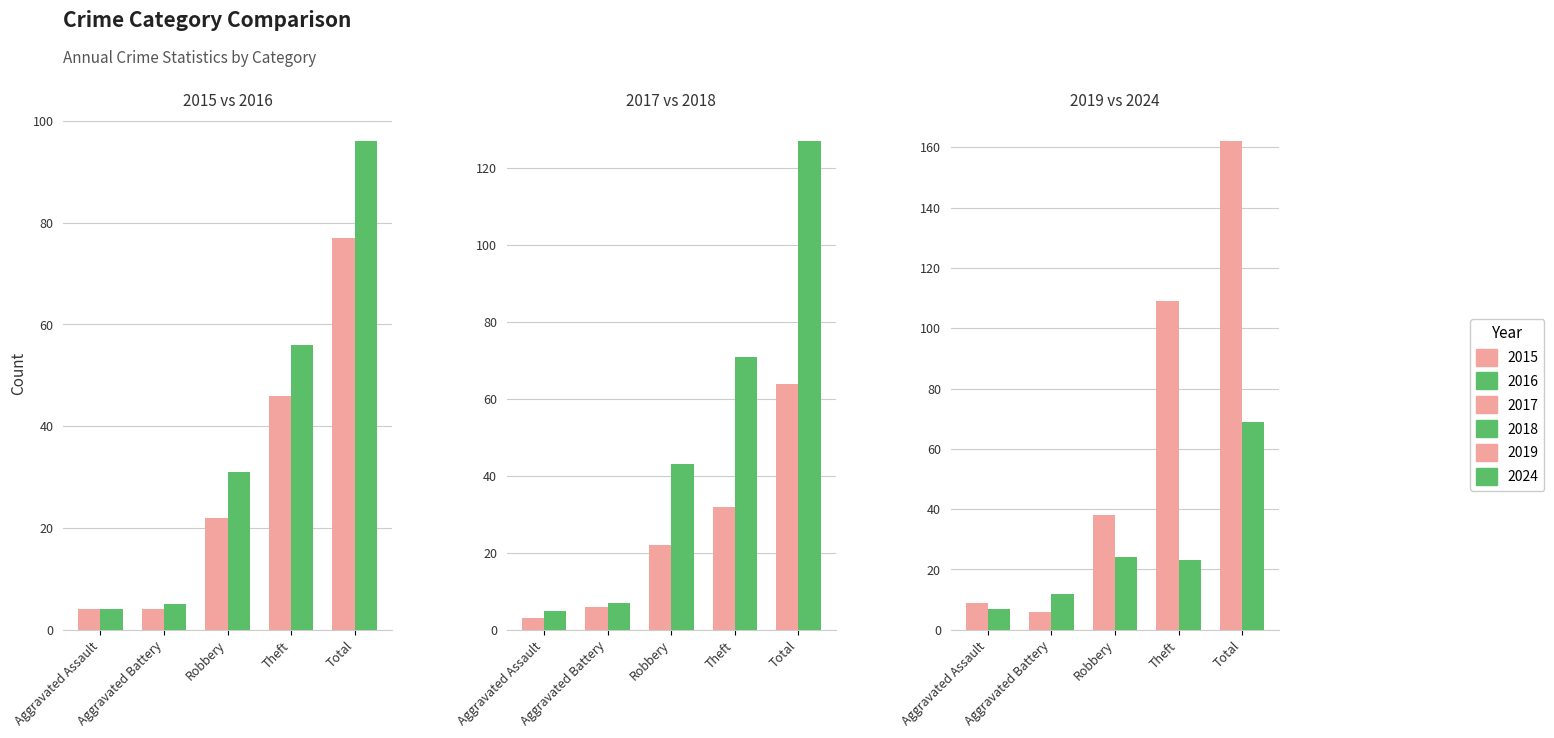

Count the number of data series in this chart.

6